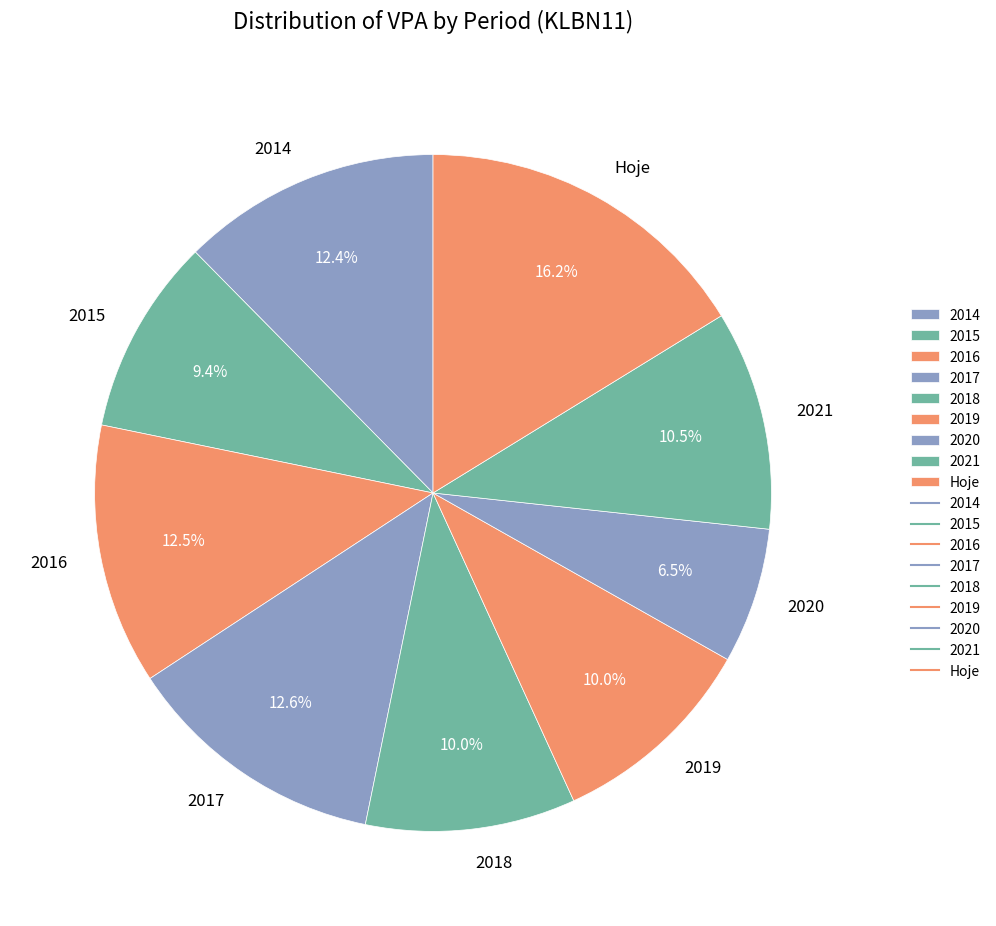

The Hoje slice represents 16% of the pie. True or false?

True